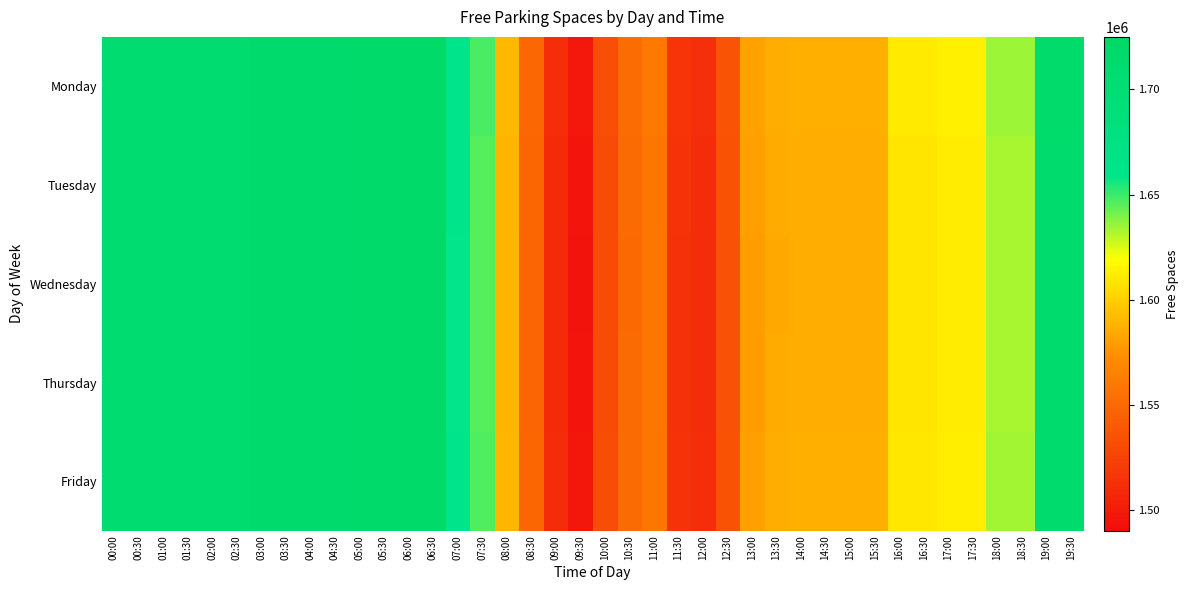

Reading left to right, extract all data points from this chart.

Monday: 00:00=1707534	00:30=1707534	01:00=1707299	01:30=1707299	02:00=1706463	02:30=1706463	03:00=1713726	03:30=1713726	04:00=1713743	04:30=1713642	05:00=1714628	05:30=1714480	06:00=1718485	06:30=1718249	07:00=1660078	07:30=1647480	08:00=1590579	08:30=1549520	09:00=1511581	09:30=1497399	10:00=1532251	10:30=1552567	11:00=1560109	11:30=1516182	12:00=1512643	12:30=1536648	13:00=1581426	13:30=1586158	14:00=1587142	14:30=1587140	15:00=1587040	15:30=1587040	16:00=1610376	16:30=1610383	17:00=1613124	17:30=1613127	18:00=1634146	18:30=1634146	19:00=1712207	19:30=1712210
Tuesday: 00:00=1707000	00:30=1707000	01:00=1707100	01:30=1707100	02:00=1706200	02:30=1706200	03:00=1713500	03:30=1713500	04:00=1713600	04:30=1713500	05:00=1714400	05:30=1714300	06:00=1718200	06:30=1718000	07:00=1659000	07:30=1646000	08:00=1589000	08:30=1548000	09:00=1510000	09:30=1496000	10:00=1531000	10:30=1551000	11:00=1559000	11:30=1515000	12:00=1511000	12:30=1535000	13:00=1580000	13:30=1585000	14:00=1586000	14:30=1586000	15:00=1586000	15:30=1586000	16:00=1609000	16:30=1609000	17:00=1612000	17:30=1612000	18:00=1633000	18:30=1633000	19:00=1711000	19:30=1711000
Wednesday: 00:00=1706800	00:30=1706800	01:00=1706900	01:30=1706900	02:00=1706000	02:30=1706000	03:00=1713200	03:30=1713200	04:00=1713300	04:30=1713200	05:00=1714100	05:30=1714000	06:00=1717900	06:30=1717700	07:00=1658500	07:30=1645500	08:00=1588500	08:30=1547500	09:00=1509500	09:30=1495500	10:00=1530500	10:30=1550500	11:00=1558500	11:30=1514500	12:00=1510500	12:30=1534500	13:00=1579500	13:30=1584500	14:00=1585500	14:30=1585500	15:00=1585500	15:30=1585500	16:00=1608500	16:30=1608500	17:00=1611500	17:30=1611500	18:00=1632500	18:30=1632500	19:00=1710500	19:30=1710500
Thursday: 00:00=1707200	00:30=1707200	01:00=1707000	01:30=1707000	02:00=1706100	02:30=1706100	03:00=1713300	03:30=1713300	04:00=1713400	04:30=1713300	05:00=1714200	05:30=1714100	06:00=1718000	06:30=1717800	07:00=1658700	07:30=1645700	08:00=1588700	08:30=1547700	09:00=1509700	09:30=1495700	10:00=1530700	10:30=1550700	11:00=1558700	11:30=1514700	12:00=1510700	12:30=1534700	13:00=1579700	13:30=1584700	14:00=1585700	14:30=1585700	15:00=1585700	15:30=1585700	16:00=1608700	16:30=1608700	17:00=1611700	17:30=1611700	18:00=1632700	18:30=1632700	19:00=1710700	19:30=1710700
Friday: 00:00=1707400	00:30=1707400	01:00=1707200	01:30=1707200	02:00=1706300	02:30=1706300	03:00=1713600	03:30=1713600	04:00=1713700	04:30=1713600	05:00=1714500	05:30=1714400	06:00=1718300	06:30=1718100	07:00=1659500	07:30=1646500	08:00=1589500	08:30=1548500	09:00=1510500	09:30=1496500	10:00=1531500	10:30=1551500	11:00=1559500	11:30=1515500	12:00=1511500	12:30=1535500	13:00=1580500	13:30=1585500	14:00=1586500	14:30=1586500	15:00=1586500	15:30=1586500	16:00=1609500	16:30=1609500	17:00=1612500	17:30=1612500	18:00=1633500	18:30=1633500	19:00=1711500	19:30=1711500